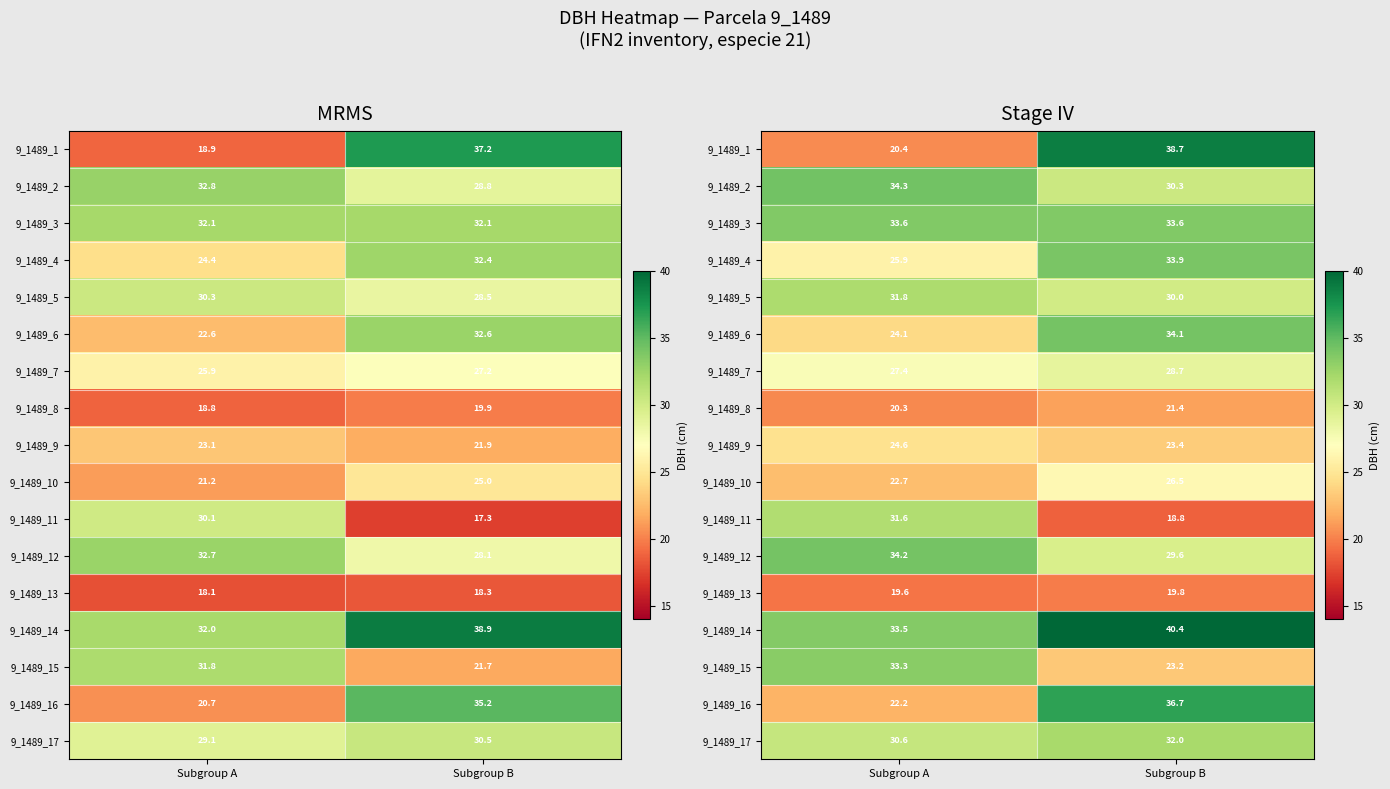

Read the 9_1489_1 value at Subgroup A.

20.4